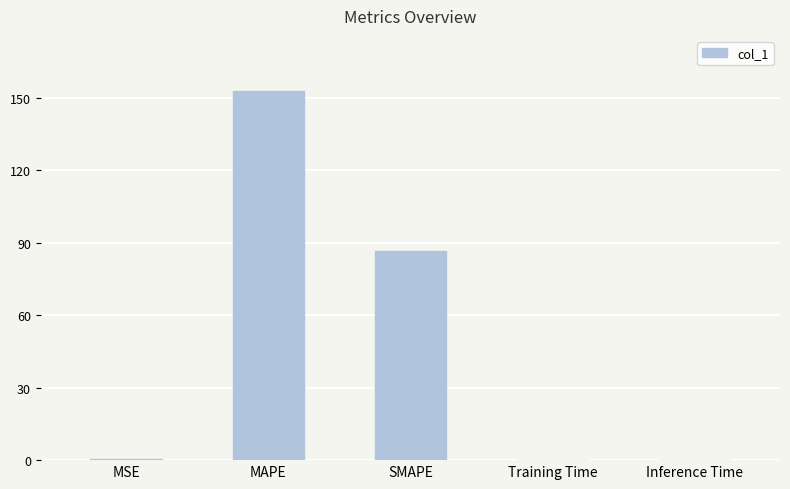

Which category has the highest value across all series?

MAPE